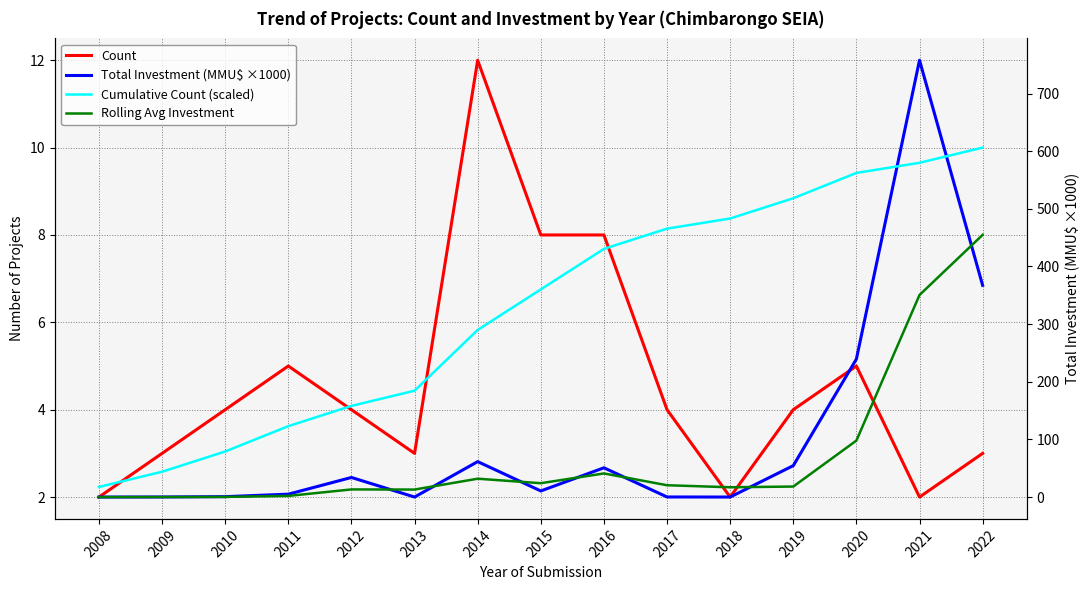

At 2019, list the series in order from largest to smallest.

Cumulative Count (scaled), Total Investment (MMU$ ×1000), Rolling Avg Investment, Count